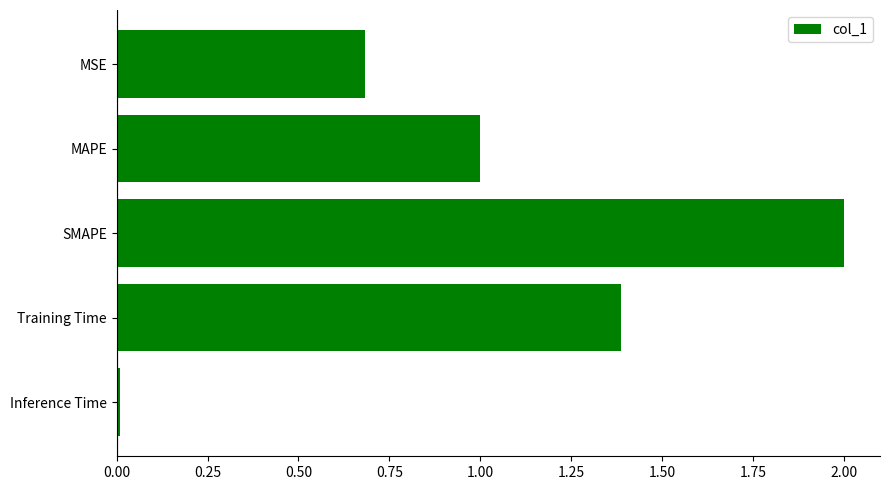

At which category does the chart reach its peak across all series?

SMAPE